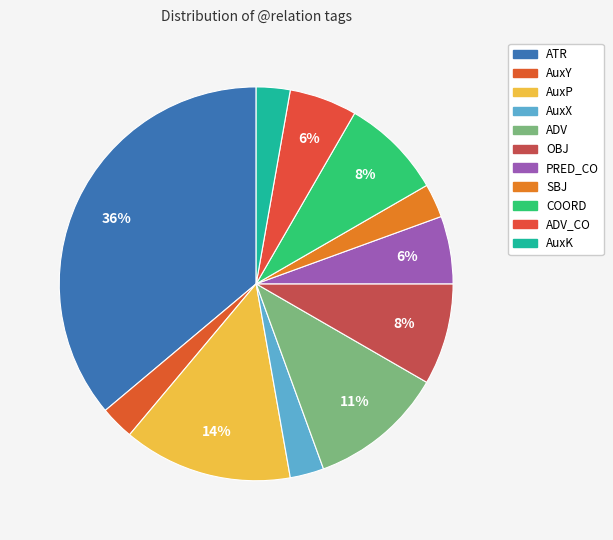

Count the number of slices in the pie.

11